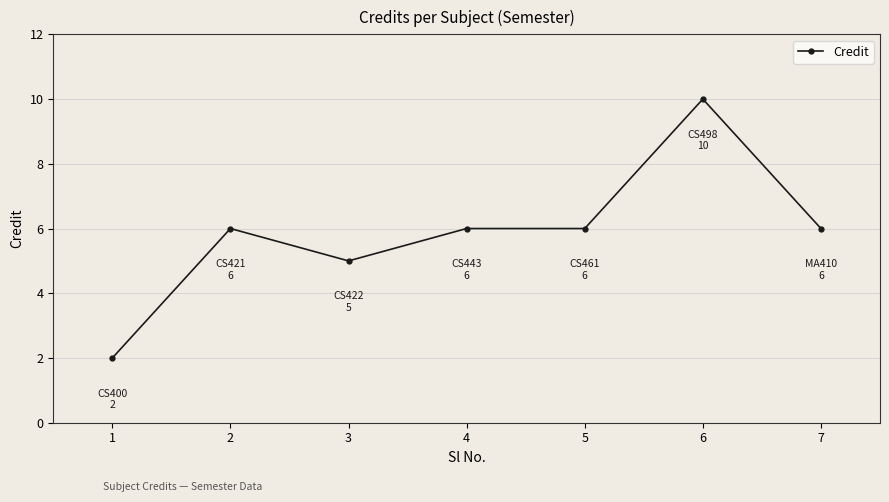

What is the value of the 3rd point from the left?

5